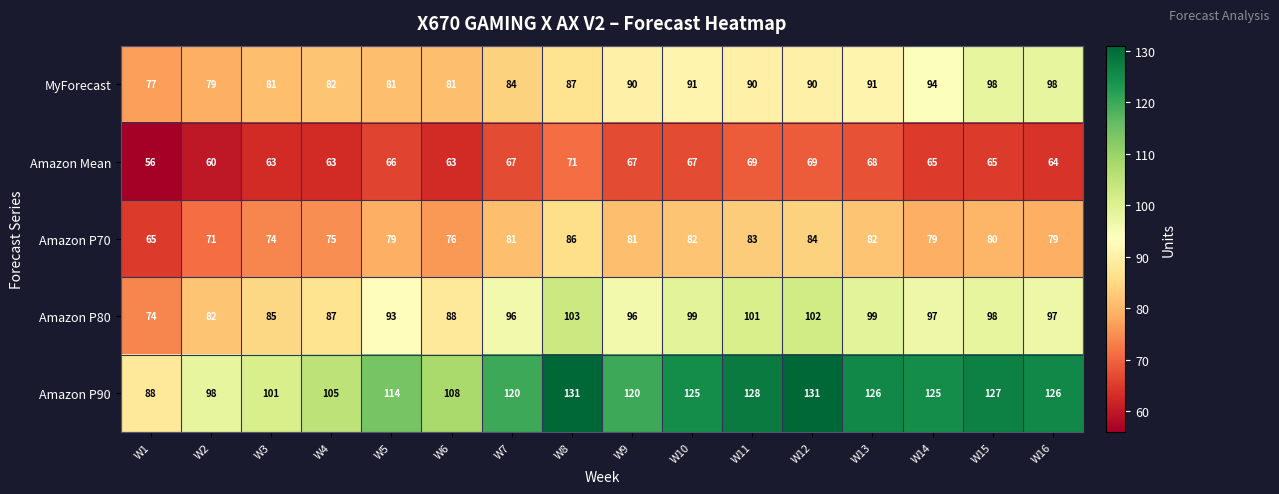

At how many categories does at least one series exceed 60?

16